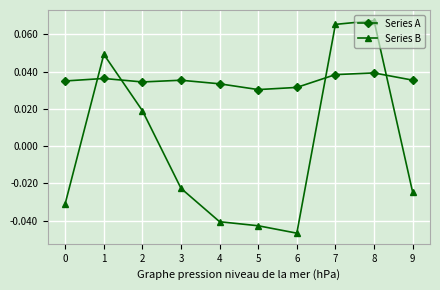

Where is Series B nearest to the value 0?

2